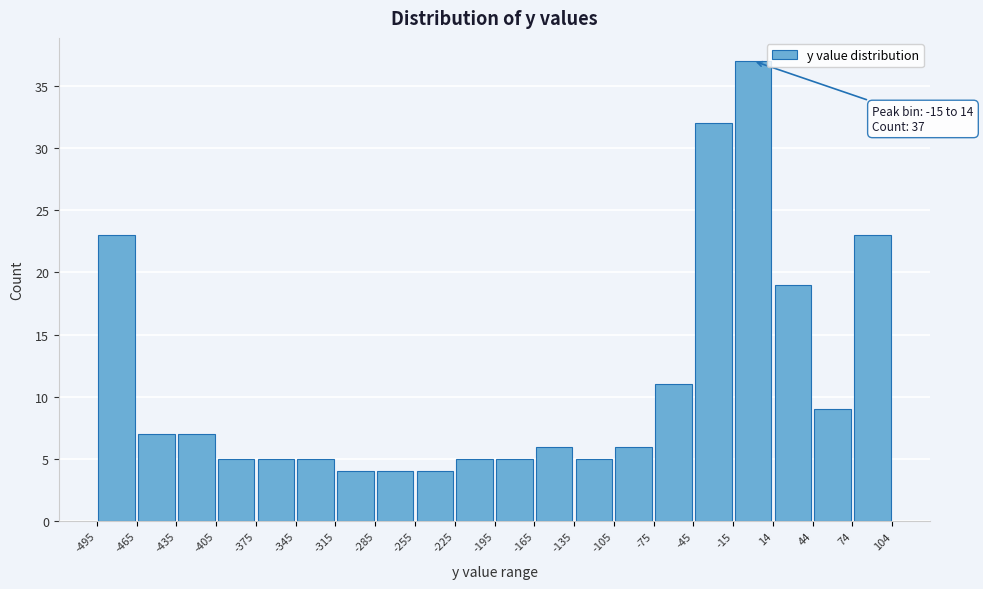

Which range on the x-axis has the tallest bar?

-15 to 14